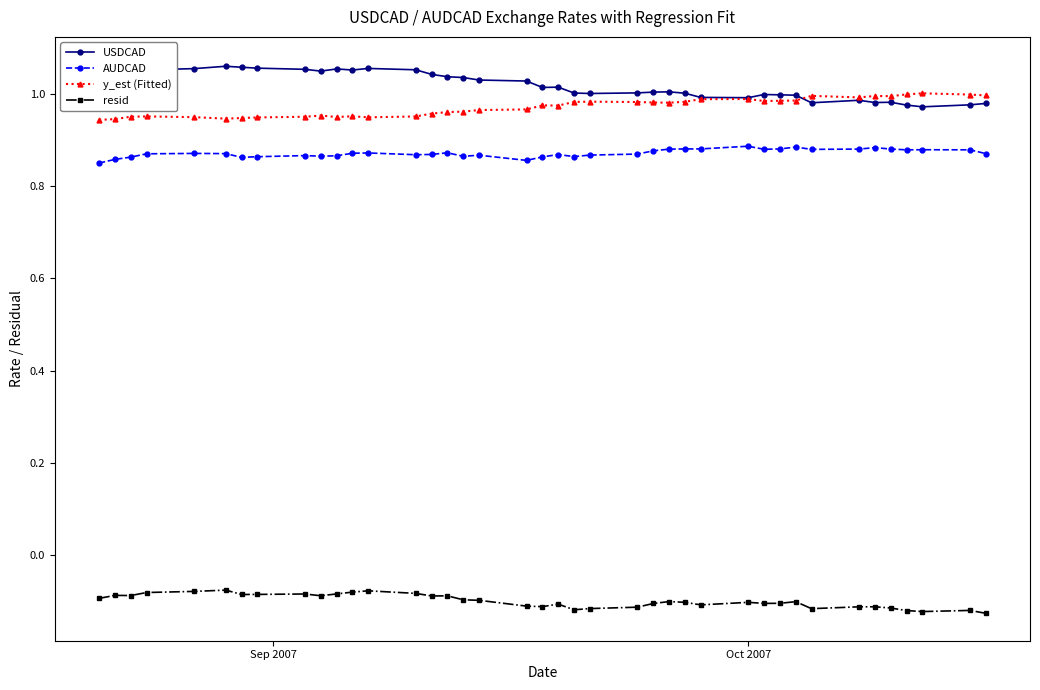

What is the greatest value displayed?

1.1